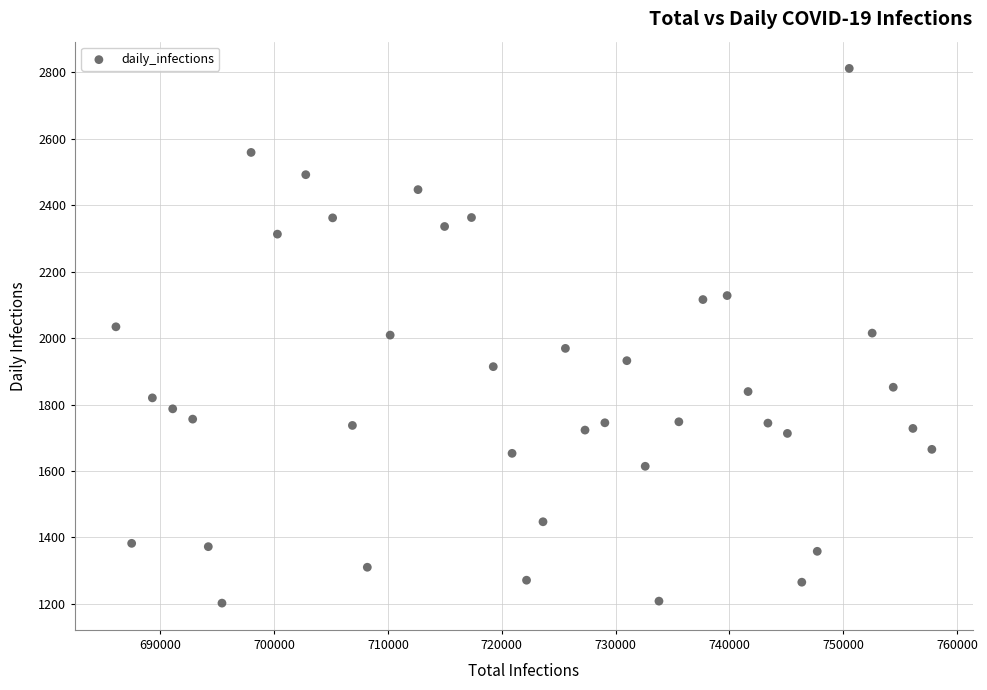

What is the range of Y values (max minus min)?

1610